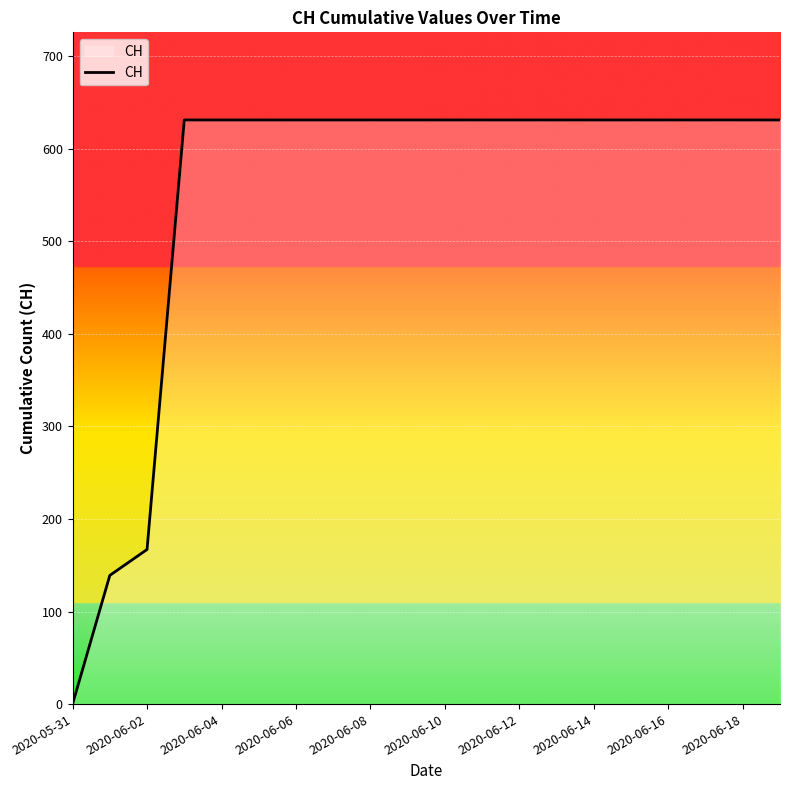

What is the greatest value displayed?

631